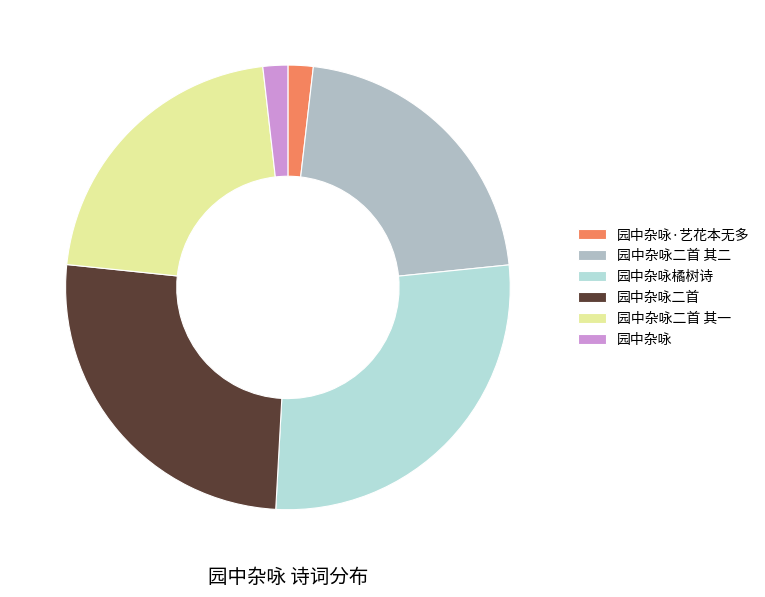

How many slices are in this pie chart?

6